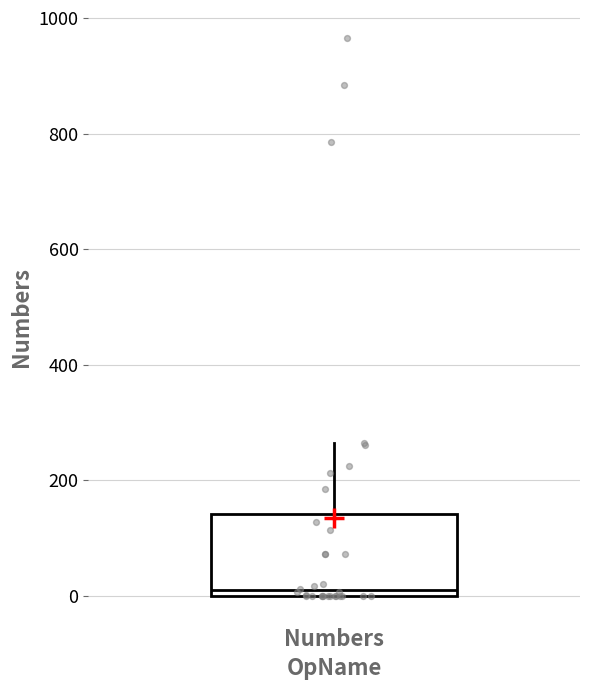

Read this box plot against the y-axis: the position of the median line, the range covered by the box, and the ends of both whiskers. The values are not printed on the chart, so give them approximately, as read against the axis.

median 0 (just above the box's lower edge), box 0 to 140, whiskers 0 to 260